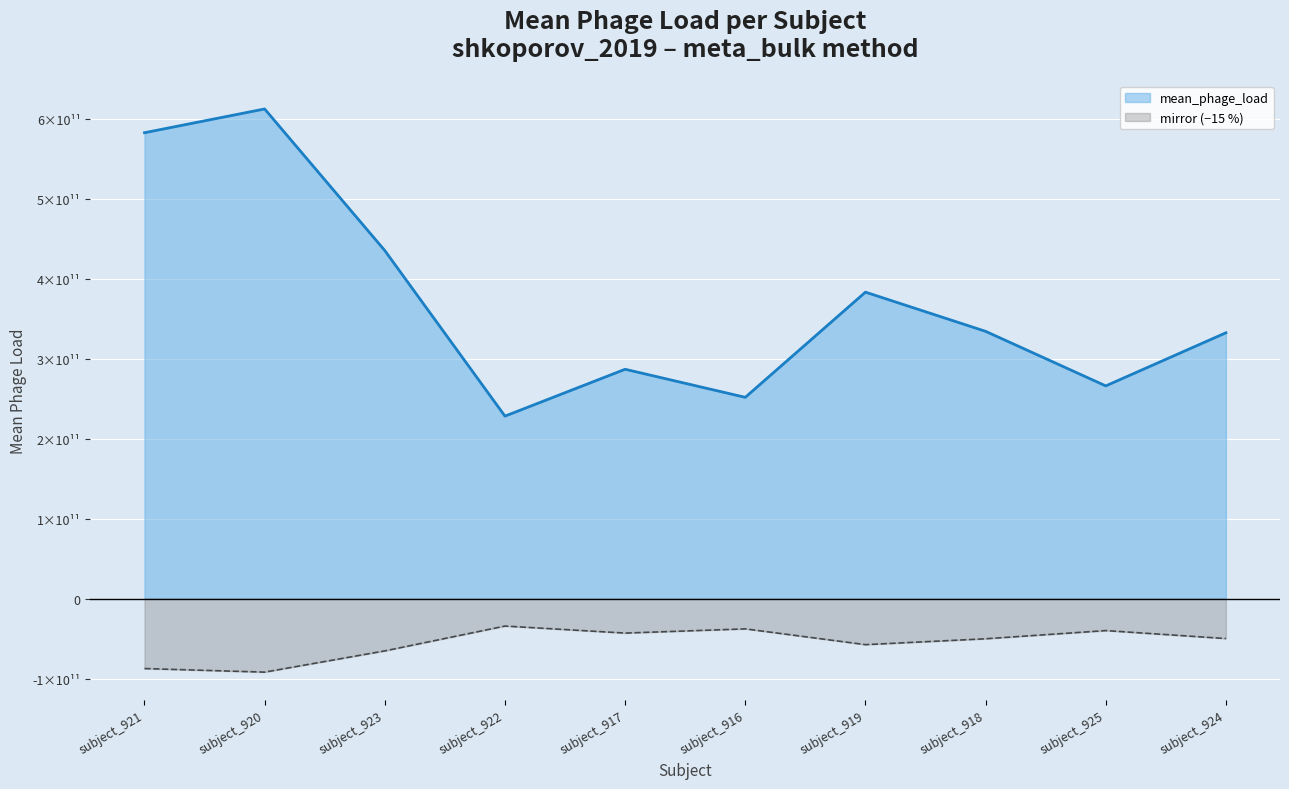

True or false: mirror (−15 %) has a value of -32098962891.4 at subject_923.

False